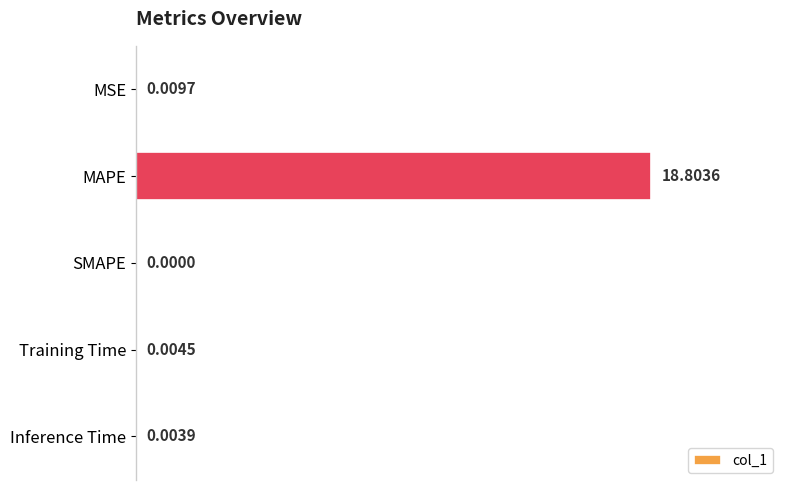

Which category has the highest value across all series?

MAPE